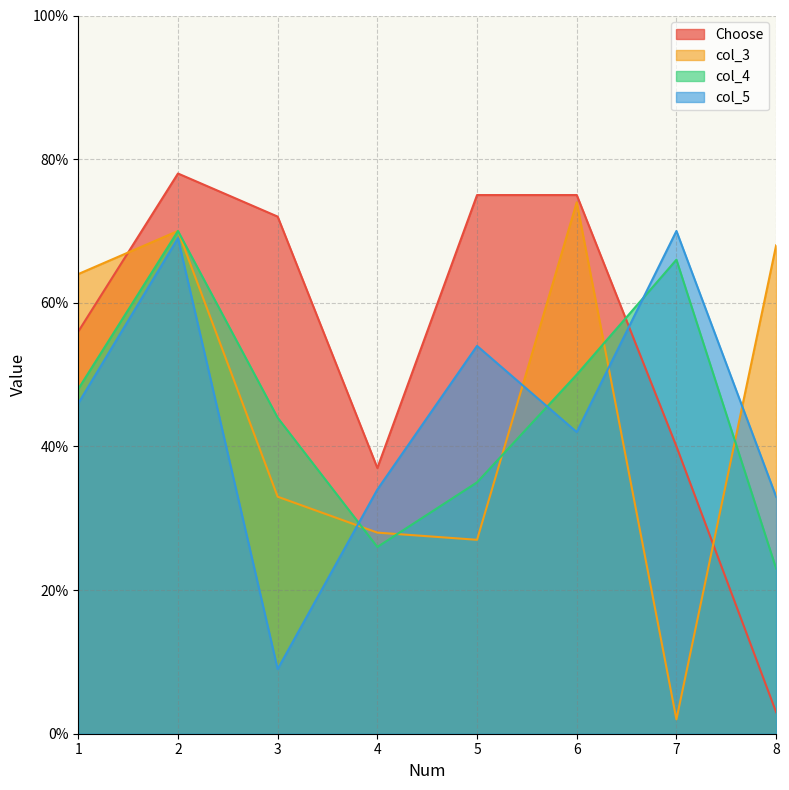

Which series has the largest total across all categories?

Choose